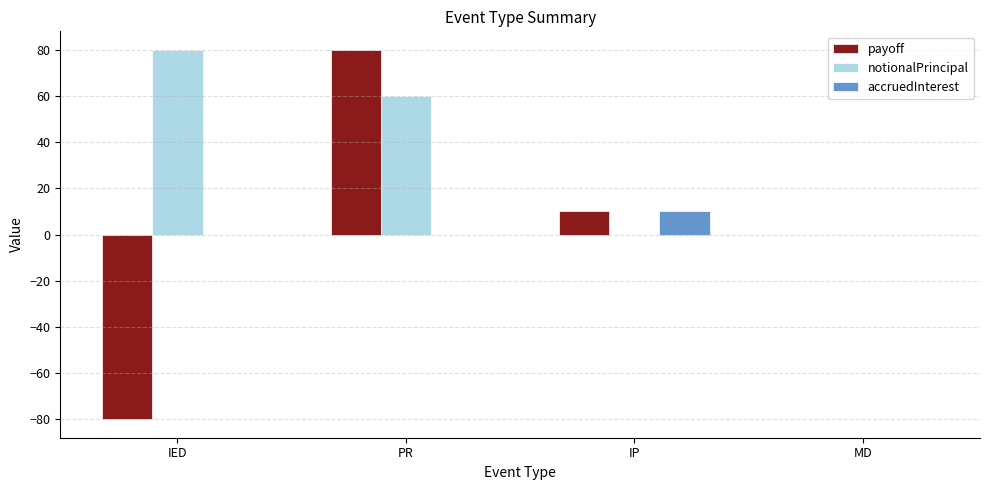

True or false: notionalPrincipal has a value of 38.1 at MD.

False